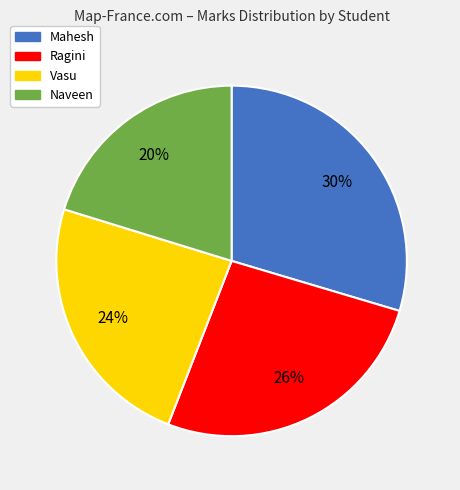

To the nearest percent, what is the average slice percentage?

25%